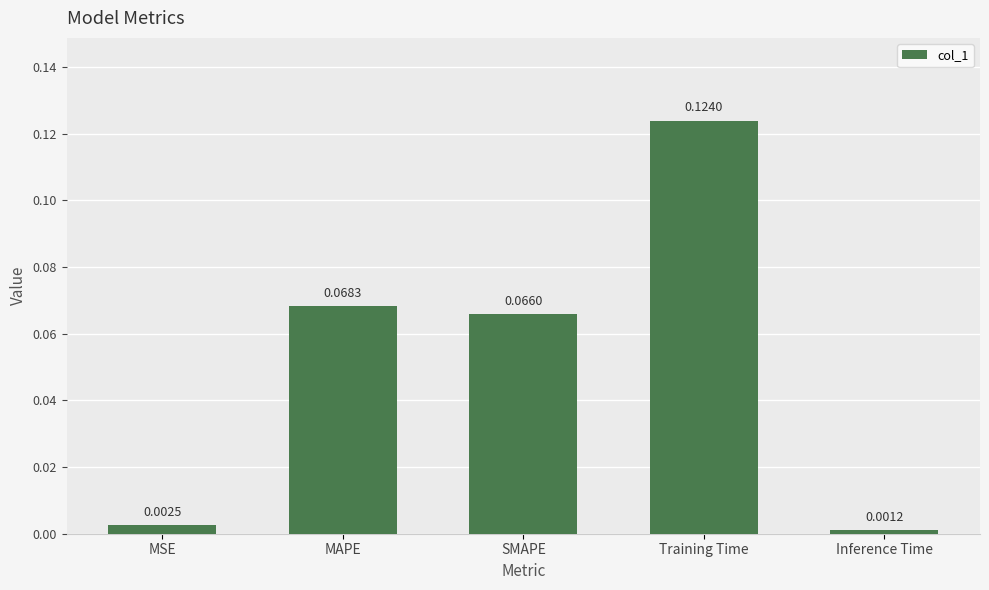

Between MSE and MAPE, which is larger?

MAPE